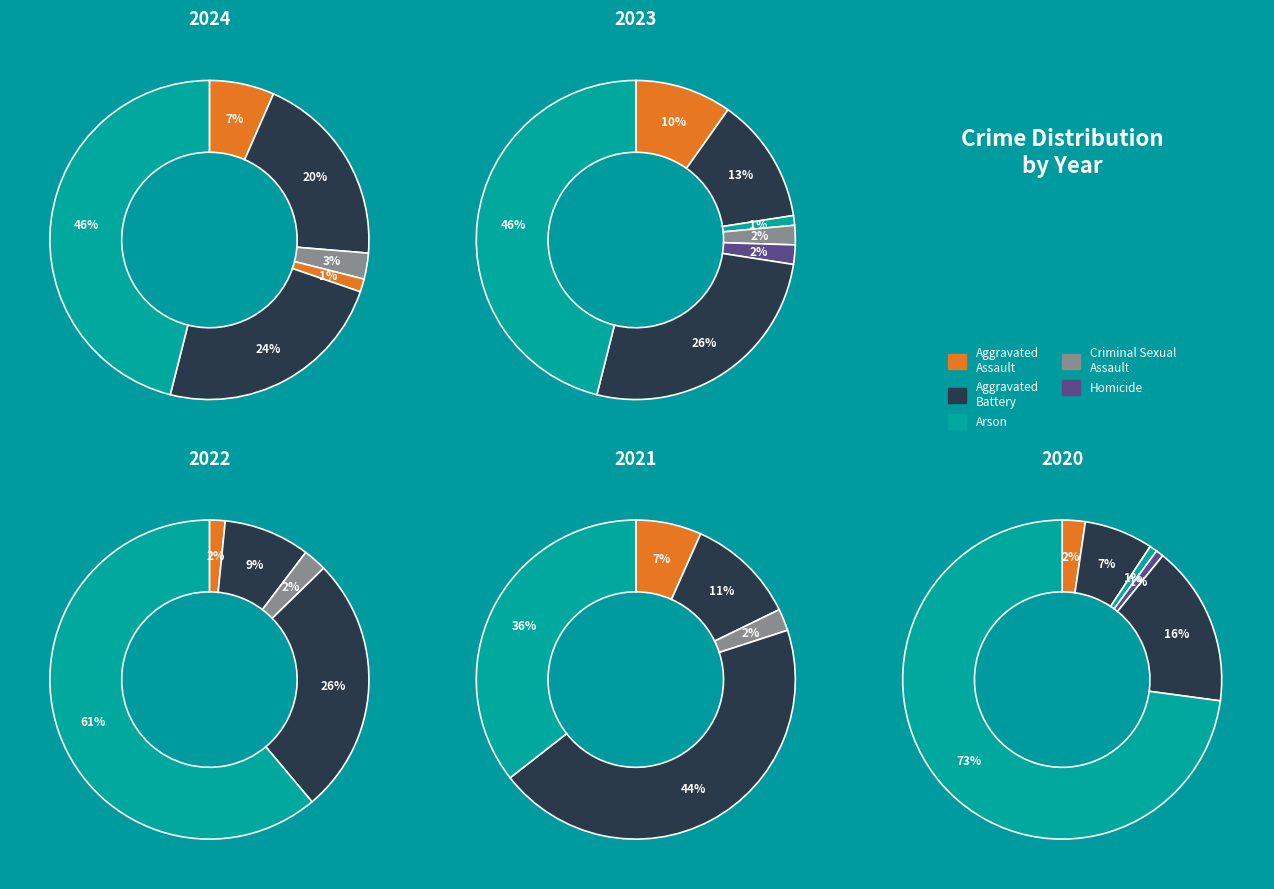

Which series has the largest range (max minus min)?

2020